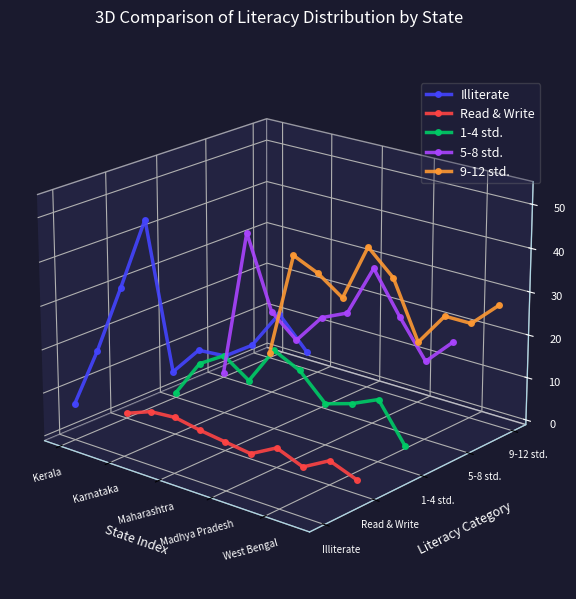

Where is the first local maximum for 5-8 std.?

Karnataka